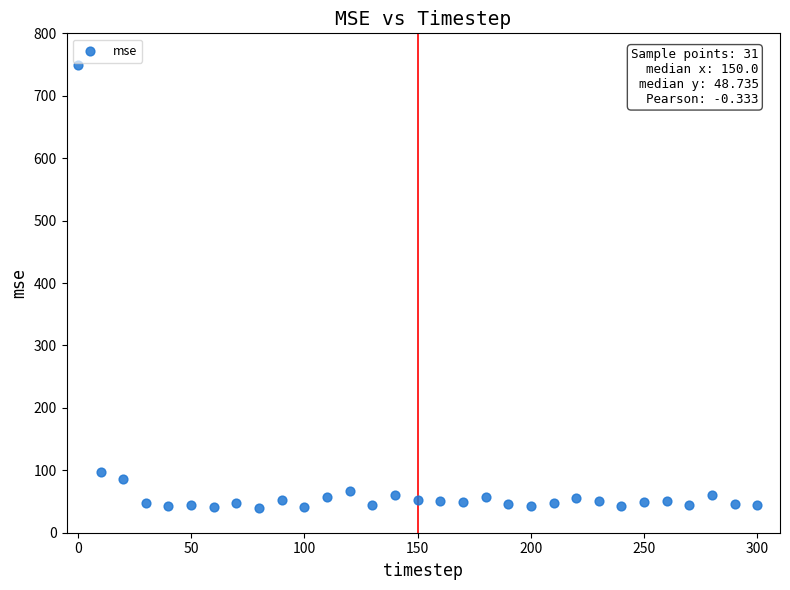

What Y value in the scatter plot is closest to 394?

97.0